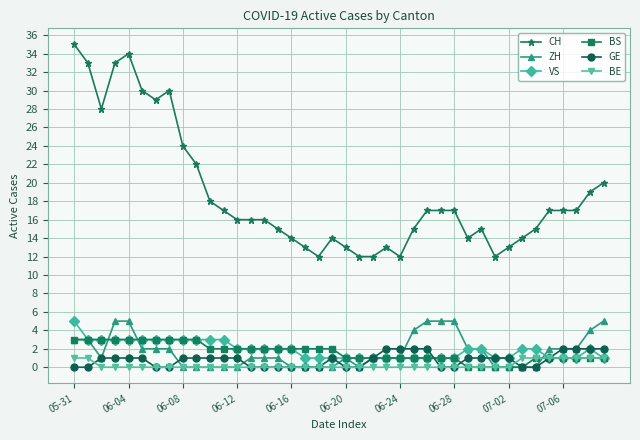

Which series has the largest range (max minus min)?

CH